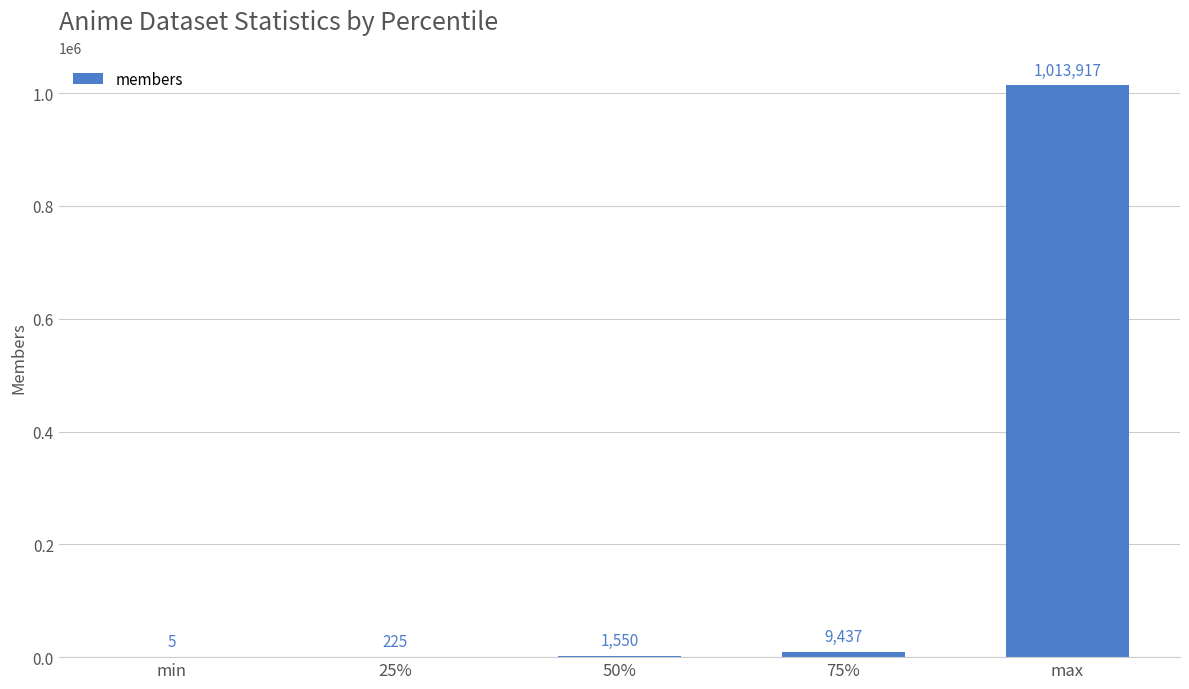

Are the bars grouped side by side (vs. stacked)?

No